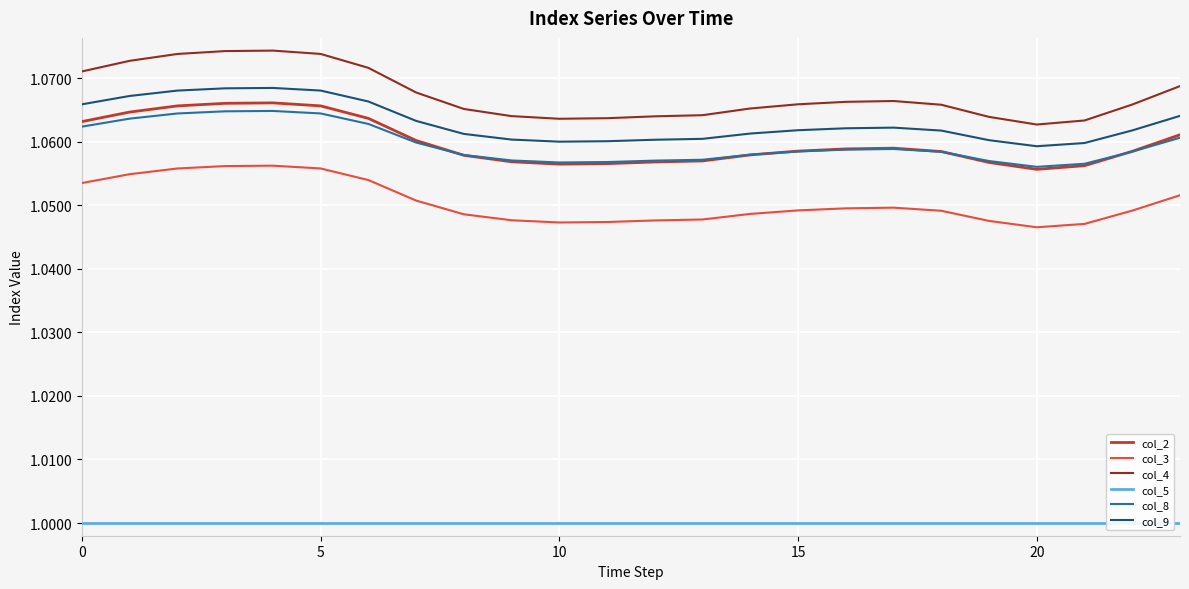

True or false: col_5 and col_8 intersect in this chart.

False